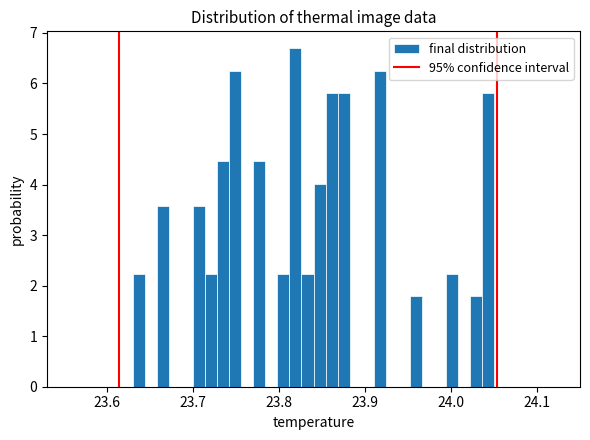

Read against the x-axis, roughly where is the centre of the tallest bar?

23.82